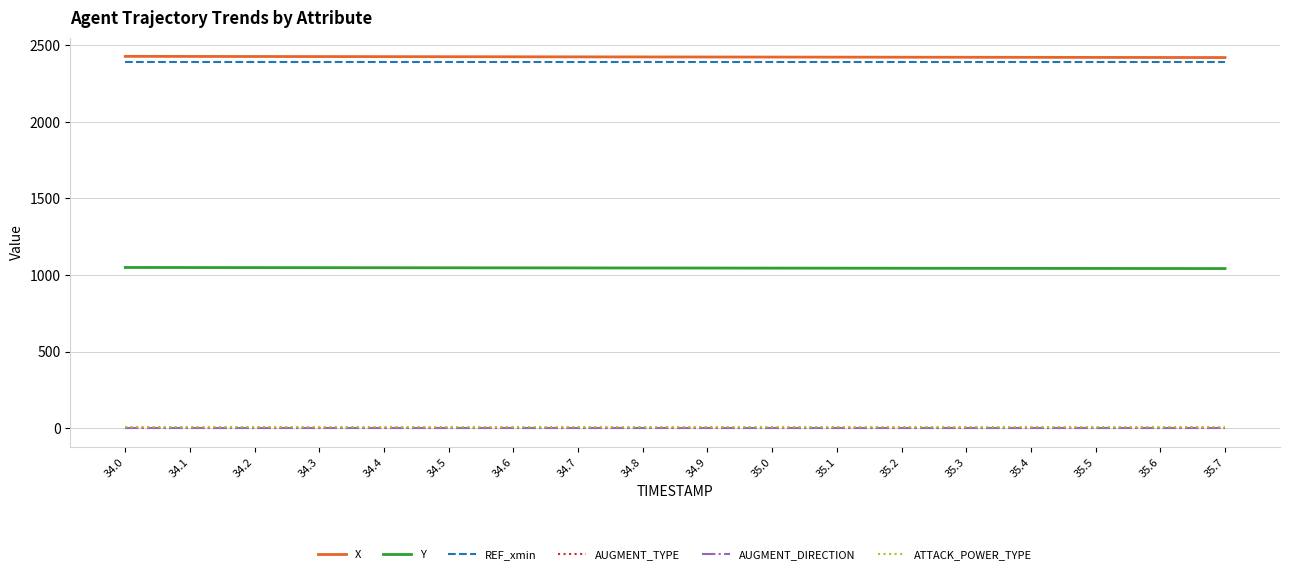

Which series has the largest total across all categories?

X